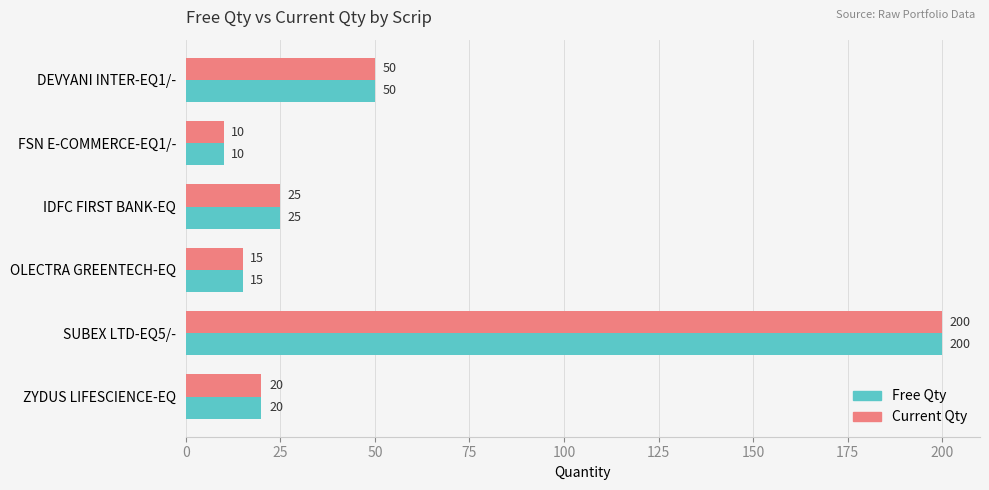

What is the difference between the maximum and minimum values in the Free Qty series?

190